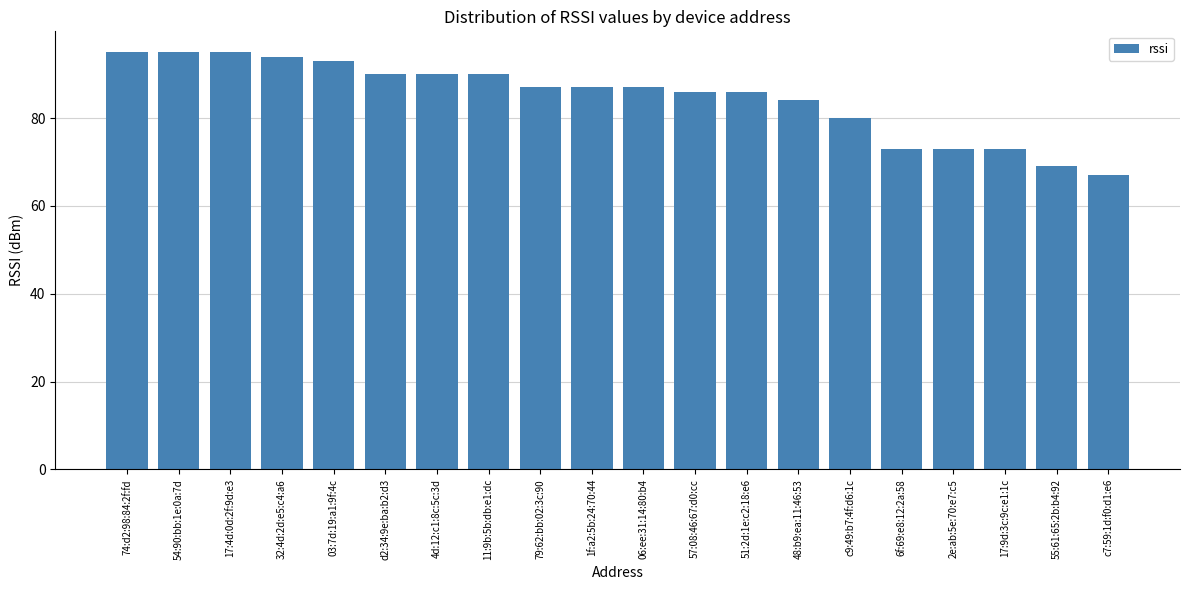

What is the maximum value shown in the chart?

95